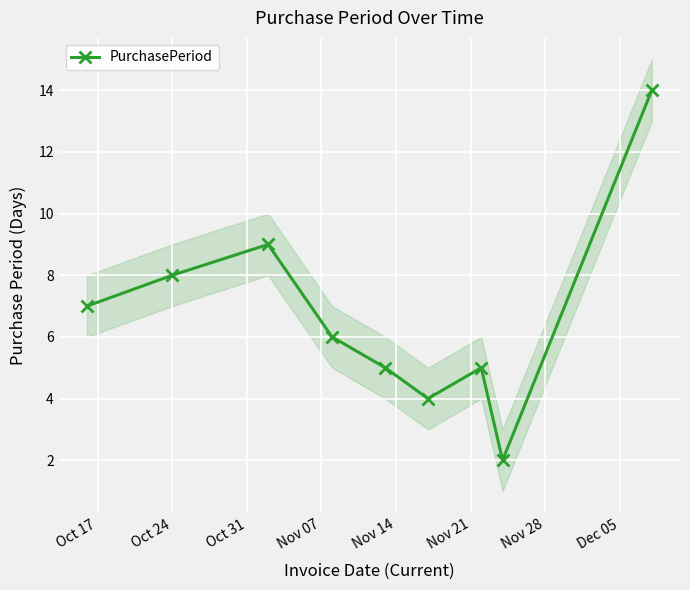

Does the chart display data point markers on the line(s)?

Yes